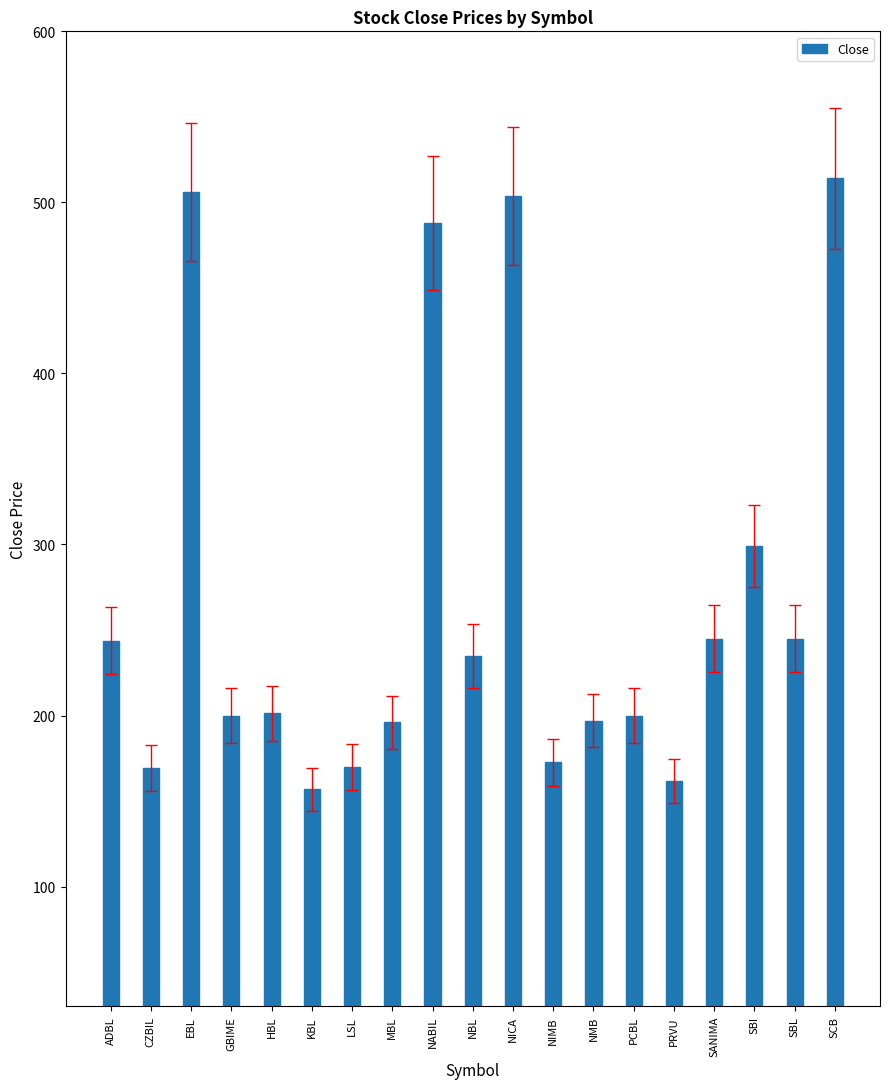

What is the ratio of the value at PRVU to the value at LSL?

1.0